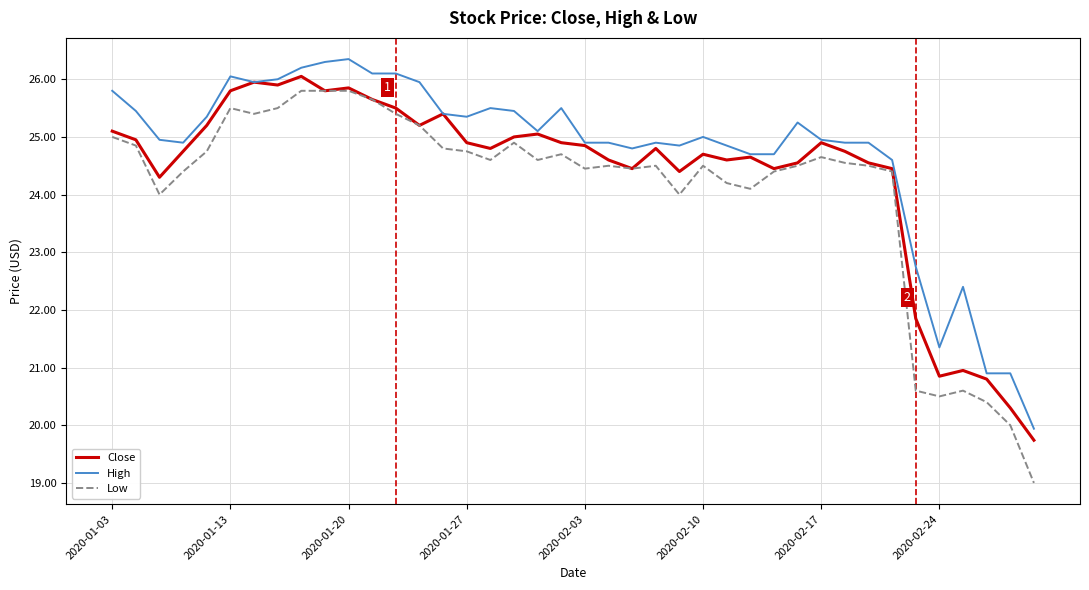

True or false: Low and High cross at least once.

False